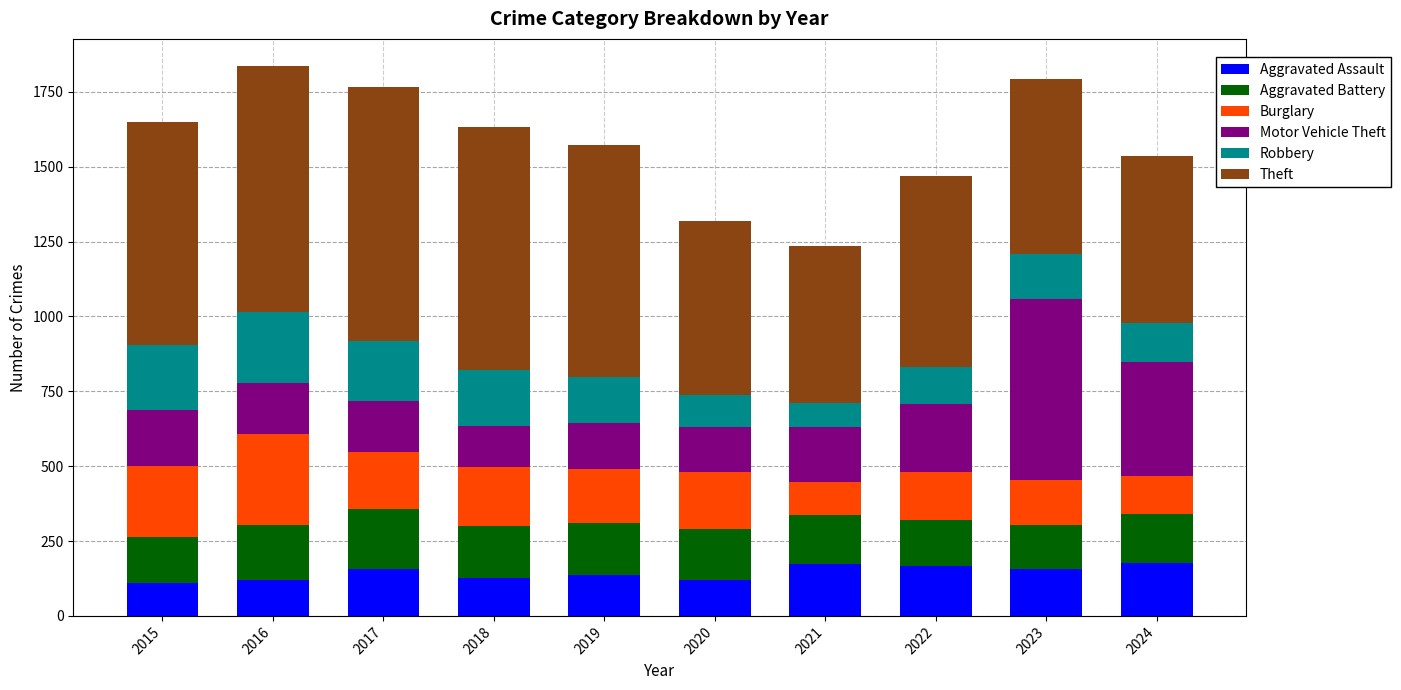

What is the total value across all series at 2019?

1572